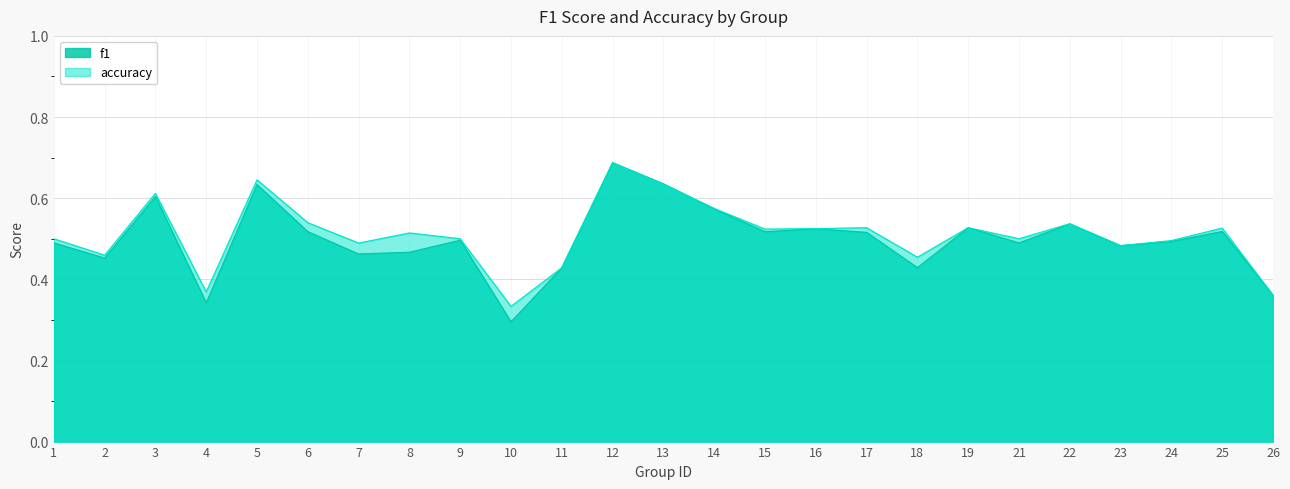

List the series in order of their peak value, highest first.

f1, accuracy